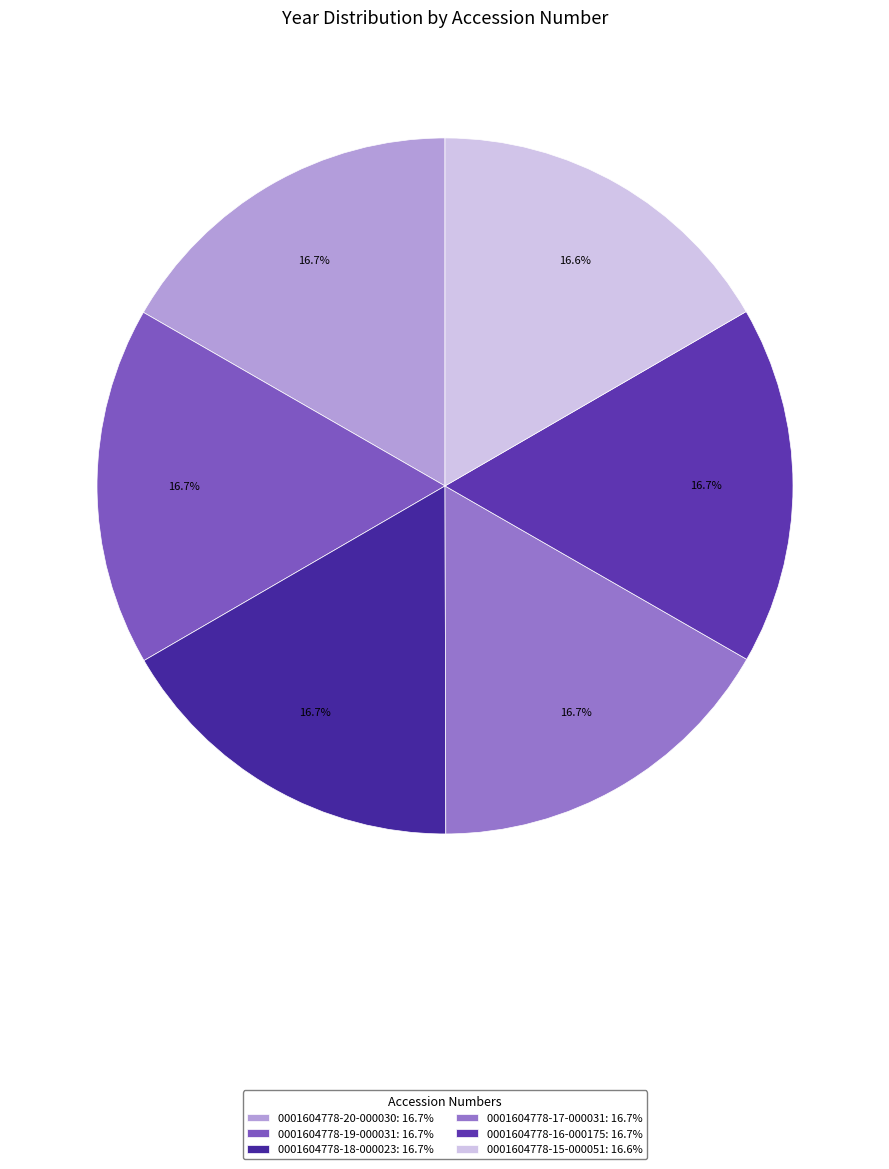

Which slice is the smallest?

0001604778-15-000051